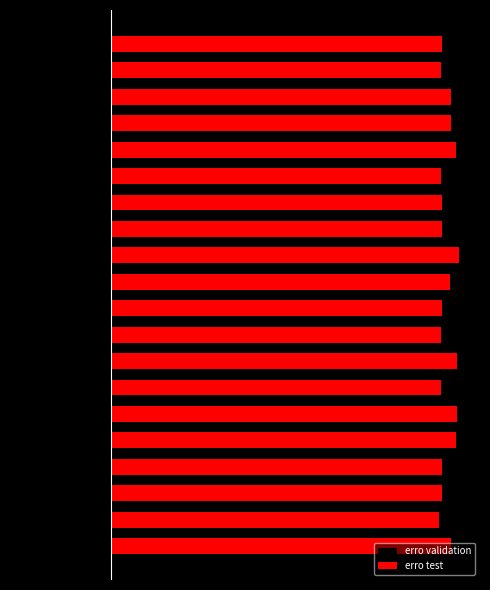

What is the spread (max minus min) of values at 15?

0.3